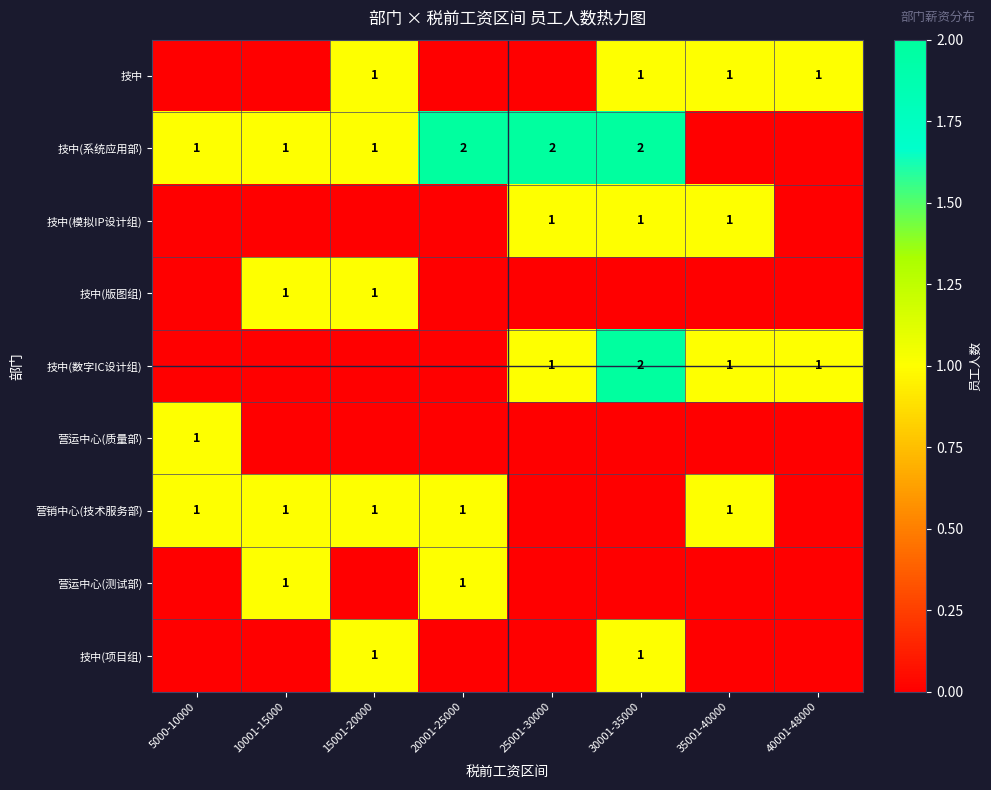

Is it true that 技中(版图组) equals 1 at 10001-15000?

True